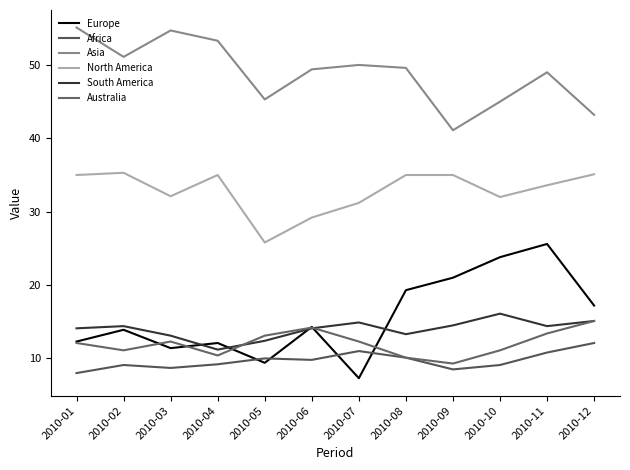

At how many categories does at least one series exceed 52?

3